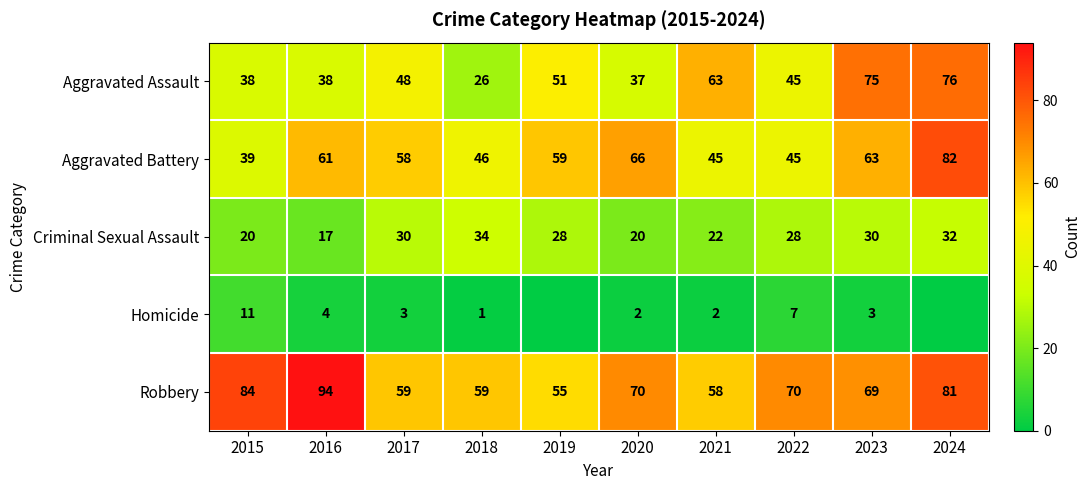

What is the difference between the highest and lowest values at 2016?

90